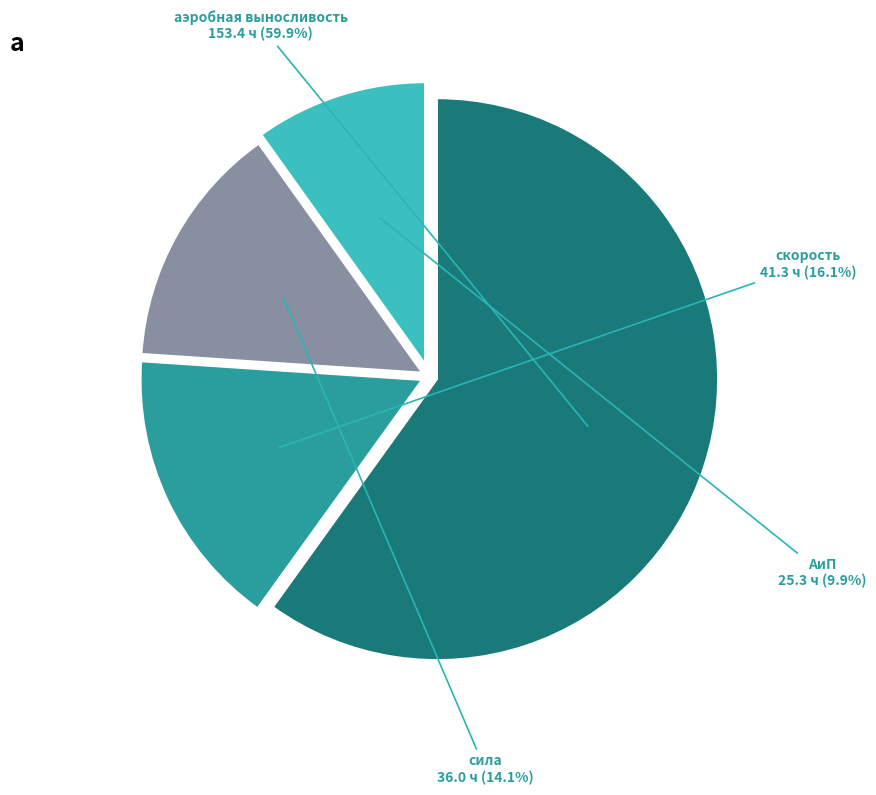

What is the largest slice in the pie chart?

аэробная выносливость